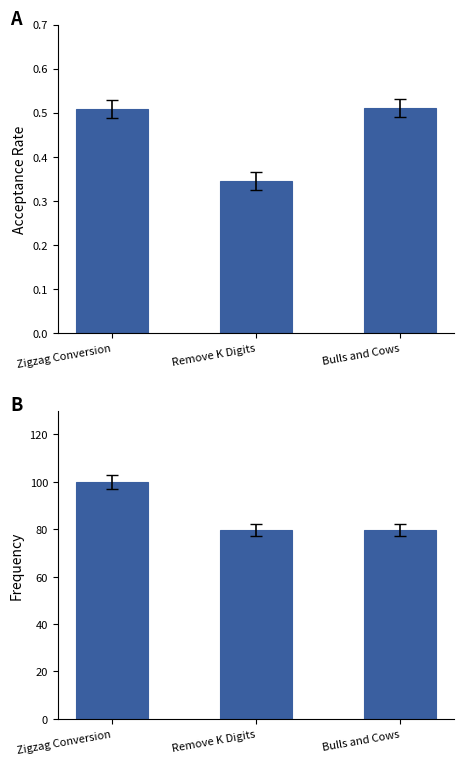

Is it true that Frequency equals 125.9 at Bulls and Cows?

False